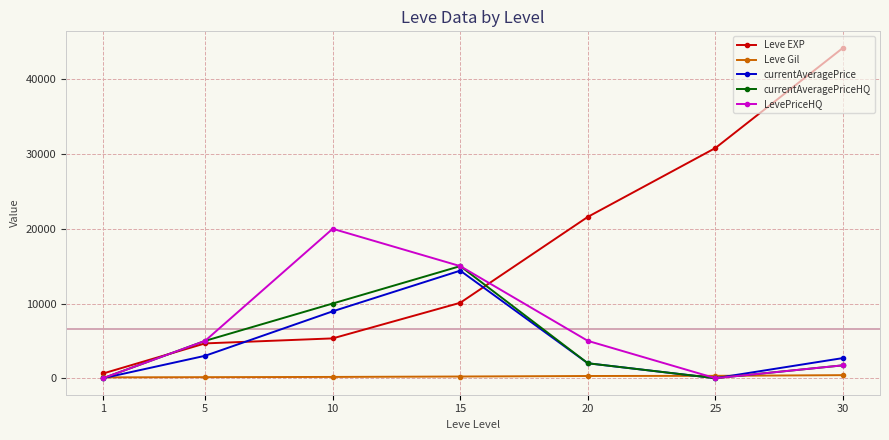

What is the highest value of the Leve EXP series?

44230